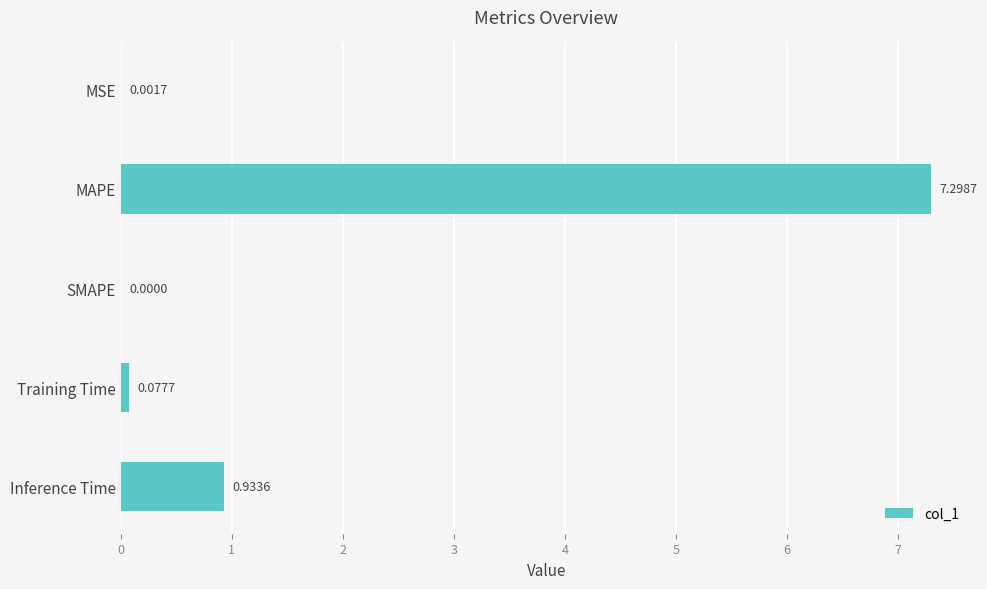

At which label is the value closest to 3?

Inference Time